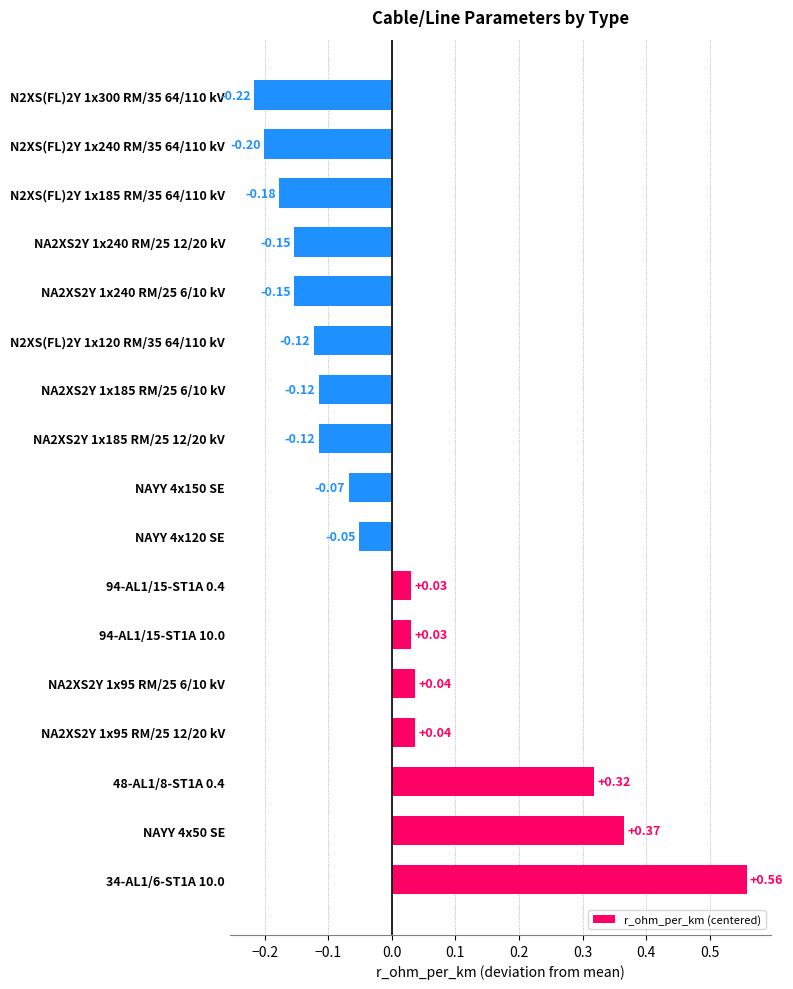

What is the difference between the maximum and second lowest values?

0.8